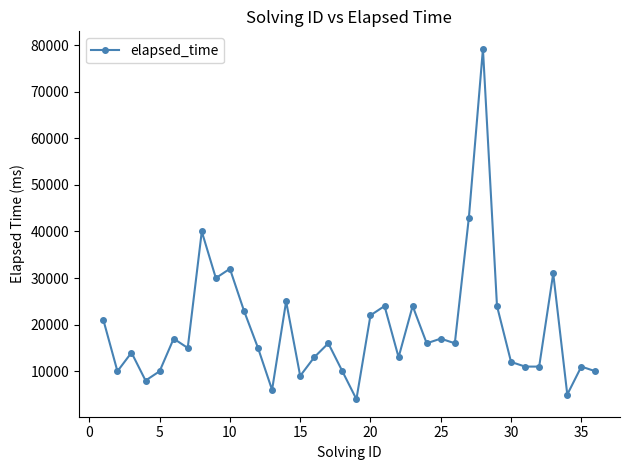

What is the value of the 35th point from the left?

11000